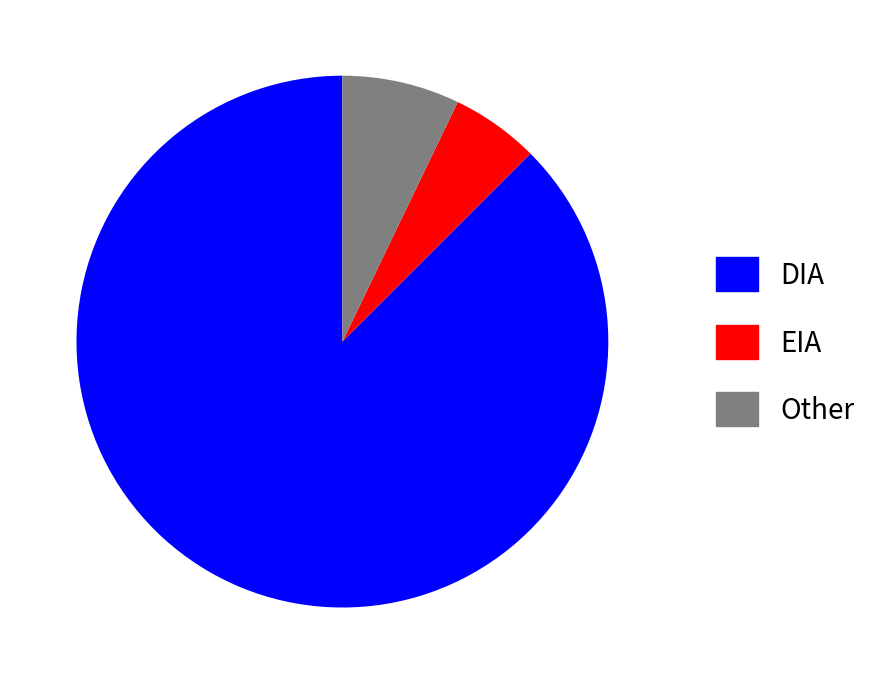

Rank the categories by value from highest to lowest.

DIA, Other, EIA